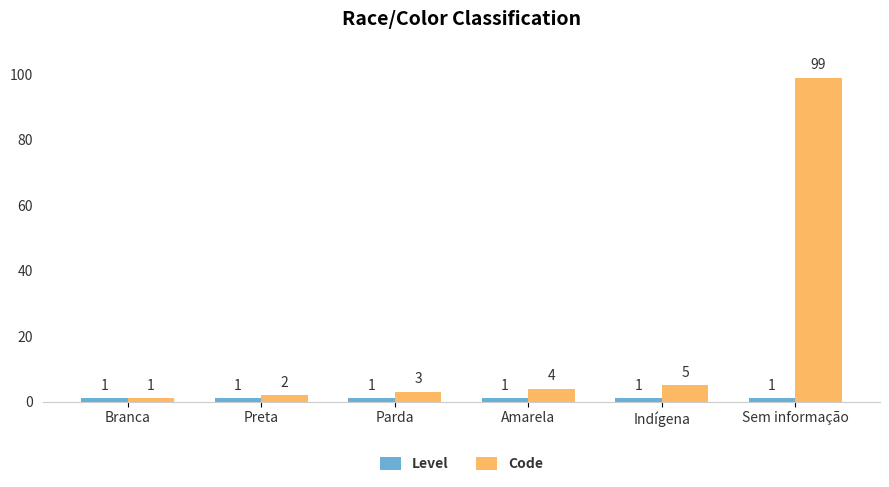

True or false: Code has a value of 1 at Branca.

True